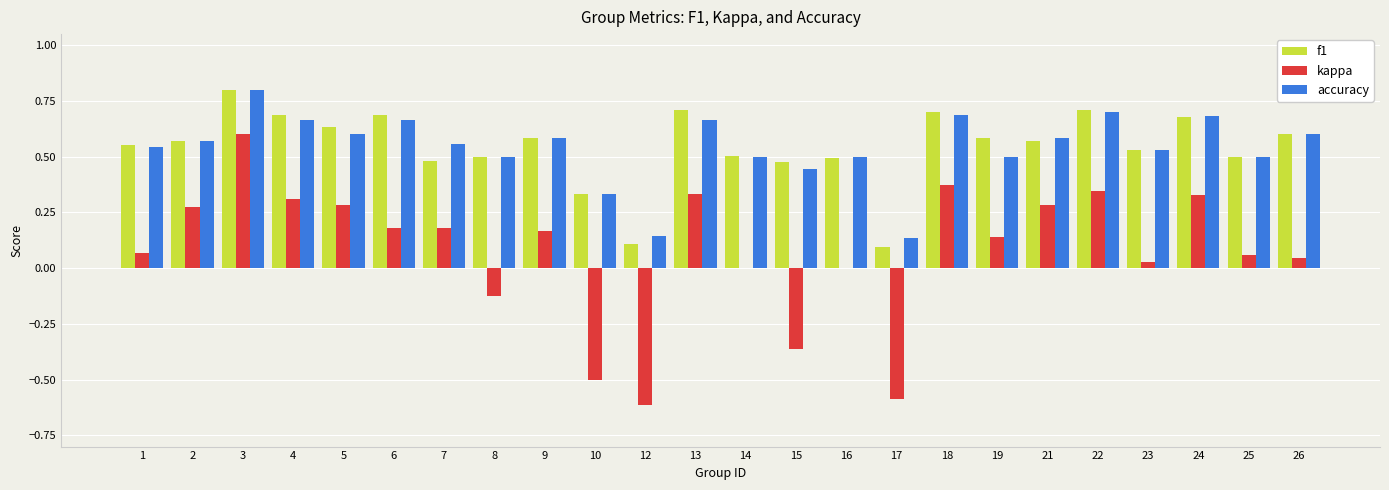

Which category has the highest value across all series?

3